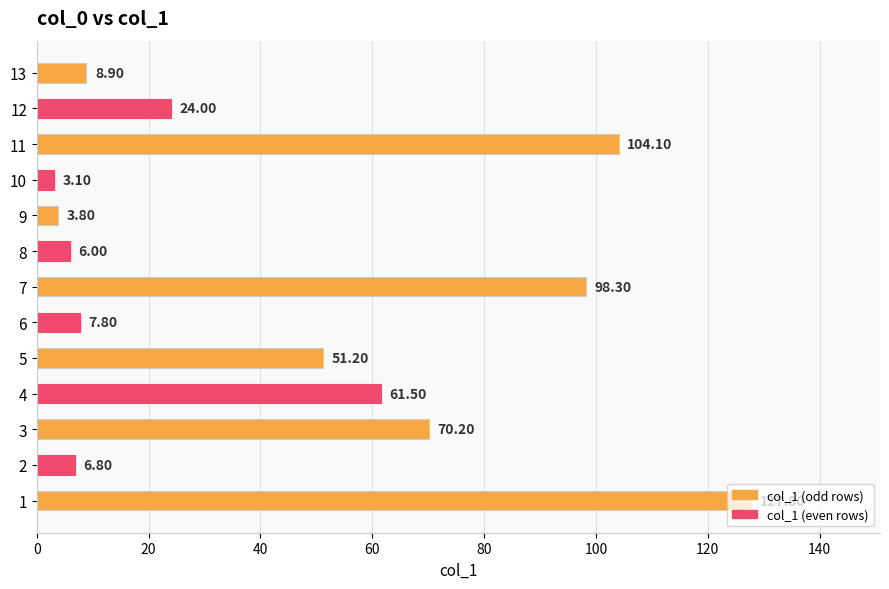

How many bars are there in total?

13